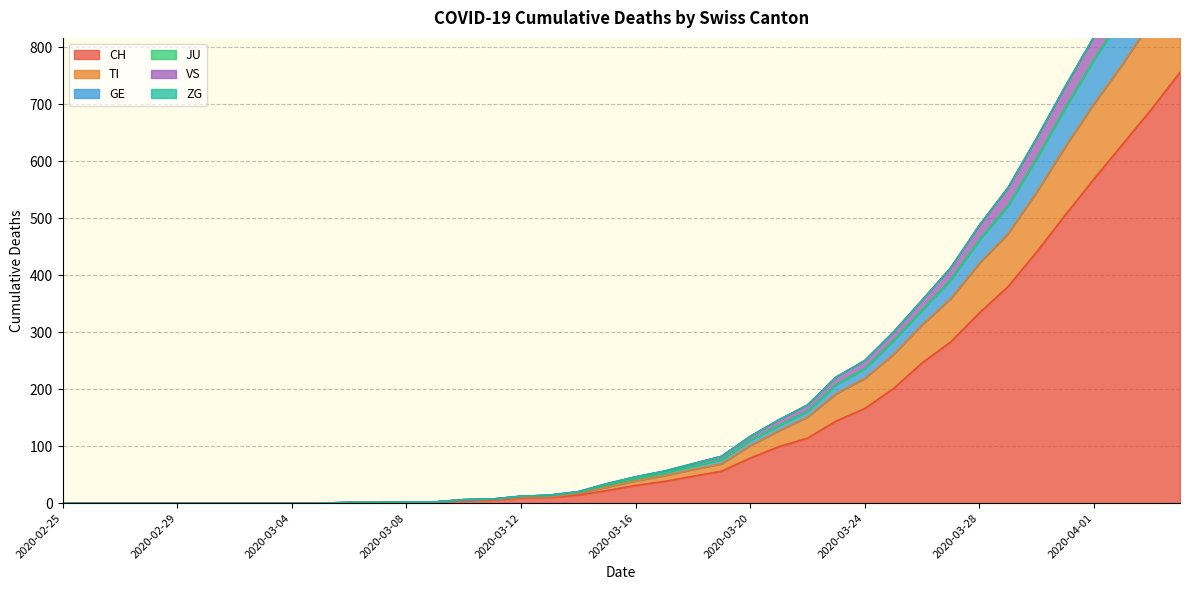

What is the maximum value for CH?

756